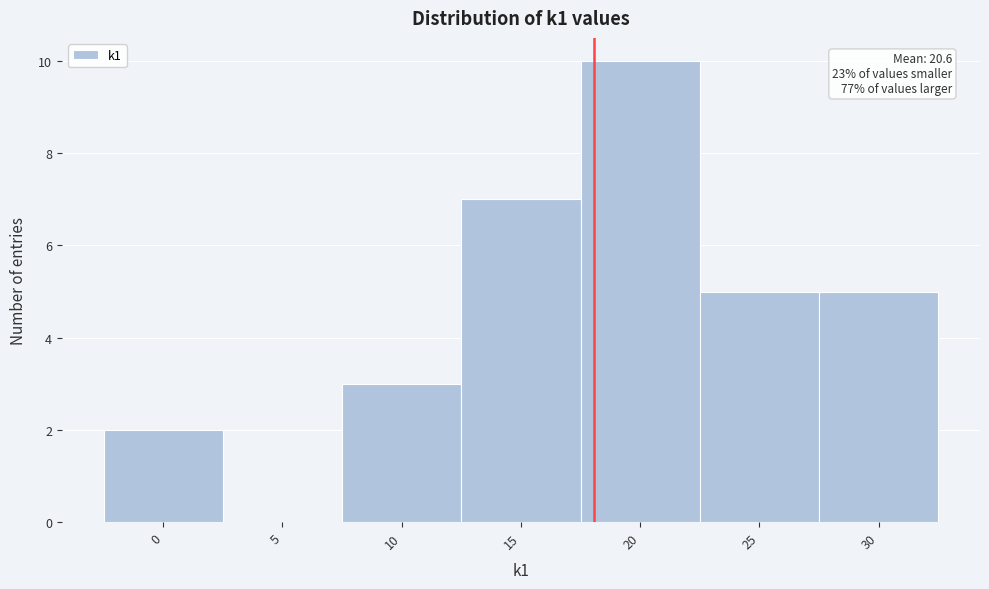

Reading right to left, what are all the values shown in this chart?

30=5	25=5	20=10	15=7	10=3	5=0	0=2